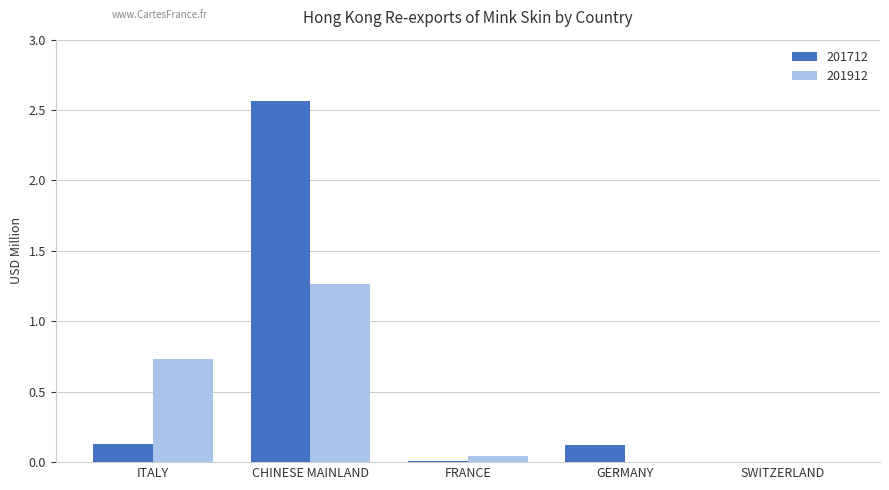

At which category is the sum across all series the highest?

CHINESE MAINLAND